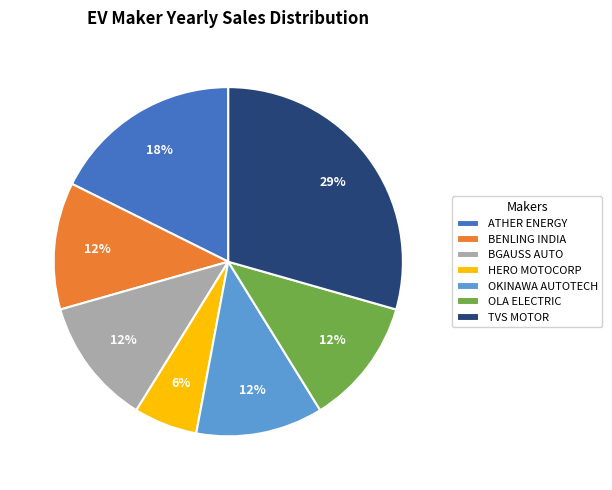

What is the largest slice in the pie chart?

TVS MOTOR